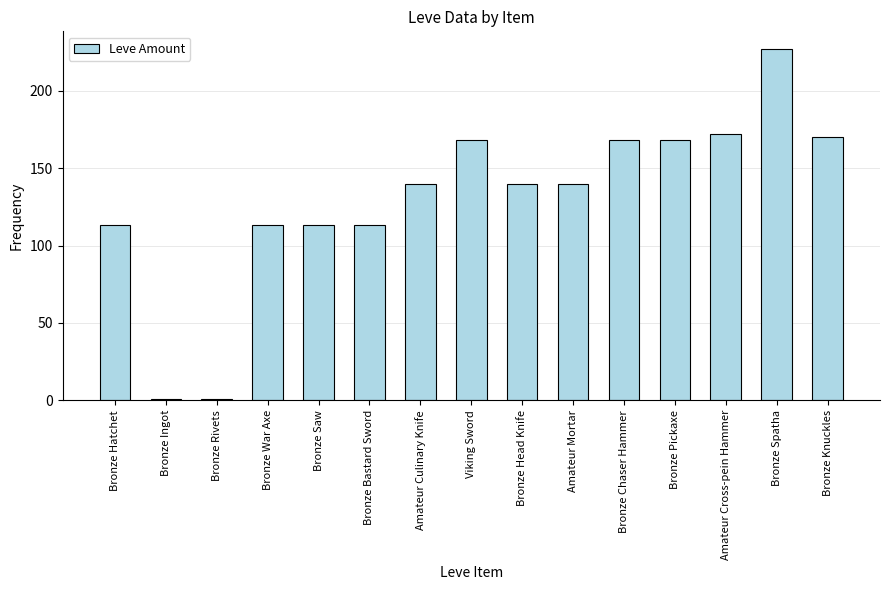

Reading left to right, transcribe all the data shown in this chart.

Bronze Hatchet=113	Bronze Ingot=1	Bronze Rivets=1	Bronze War Axe=113	Bronze Saw=113	Bronze Bastard Sword=113	Amateur Culinary Knife=140	Viking Sword=168	Bronze Head Knife=140	Amateur Mortar=140	Bronze Chaser Hammer=168	Bronze Pickaxe=168	Amateur Cross-pein Hammer=172	Bronze Spatha=227	Bronze Knuckles=170